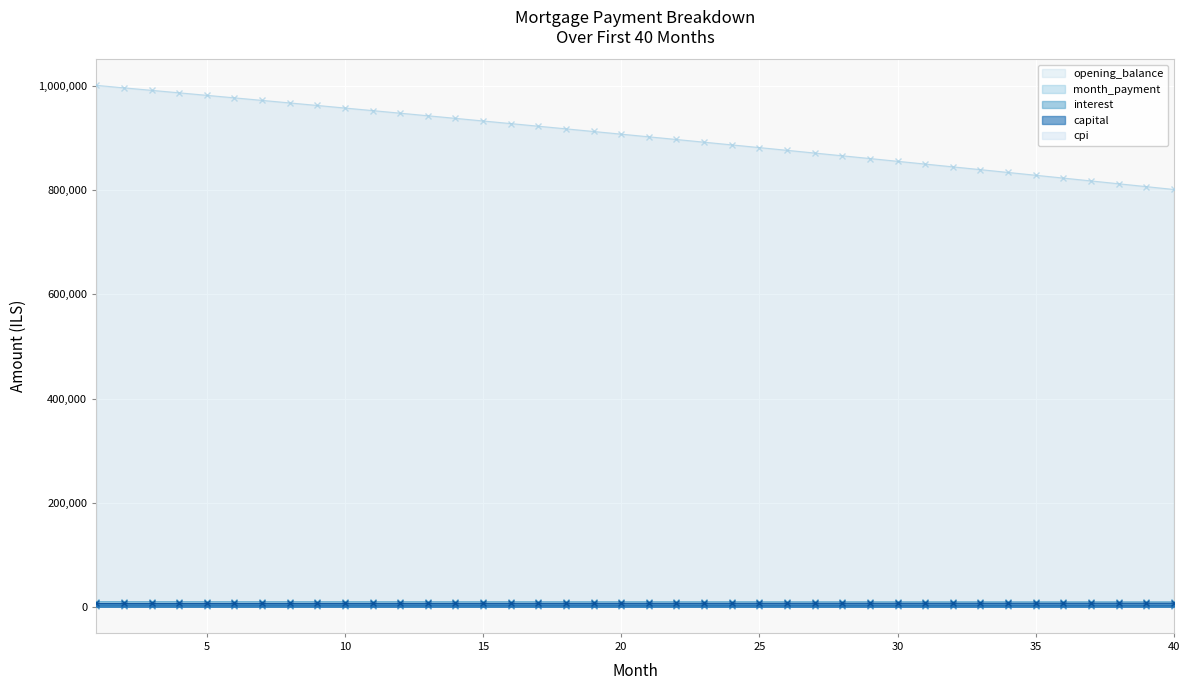

What is the spread (max minus min) of values at 25?

880665.4